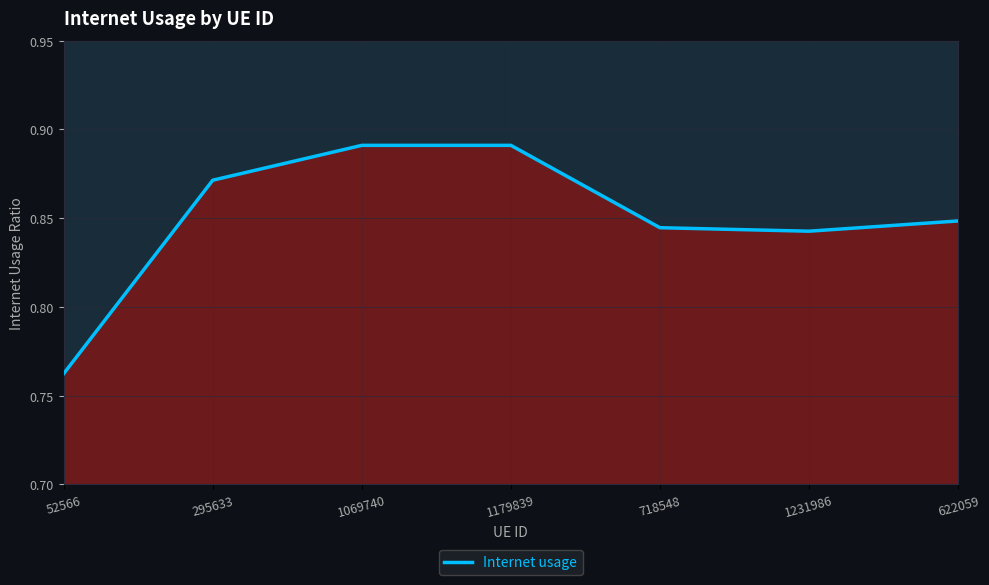

List the labels in order of value, largest first.

1179839, 1069740, 295633, 622059, 718548, 1231986, 52566